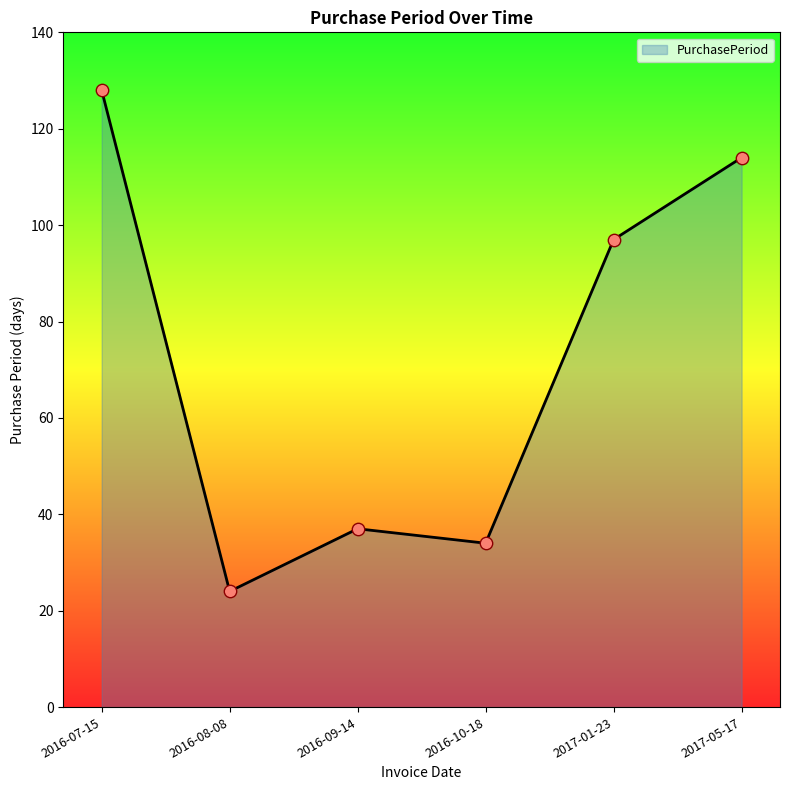

What is the ratio of the value at 2016-08-08 to the value at 2016-07-15?

0.2